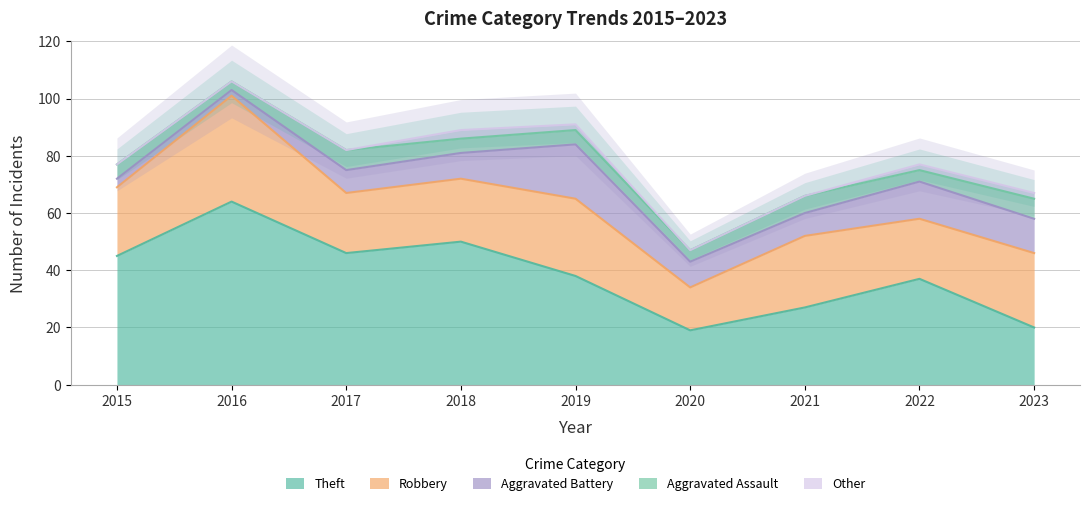

What are all the series names shown in the legend?

Theft, Robbery, Aggravated Battery, Aggravated Assault, Other